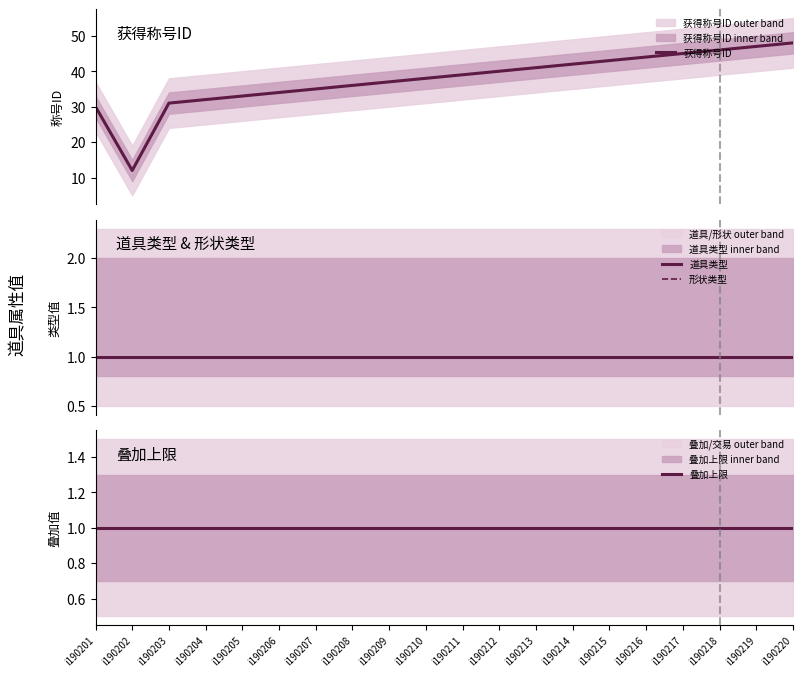

At how many categories does at least one series exceed 34?

14